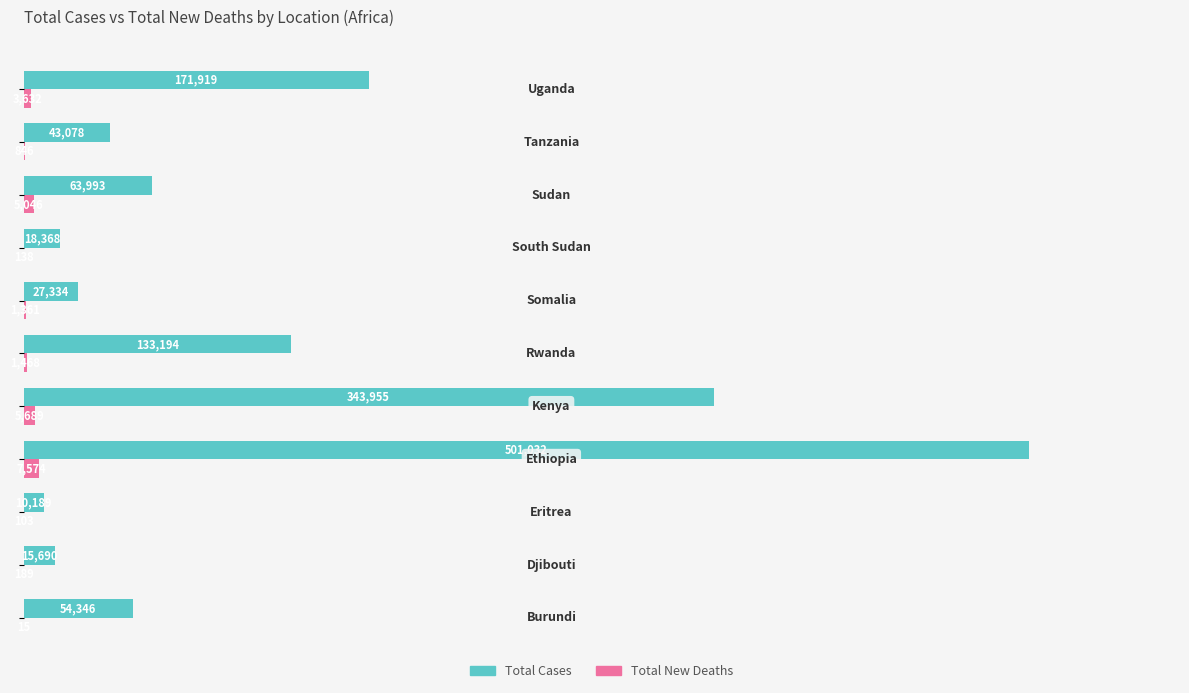

What is the maximum value shown in the chart?

501032